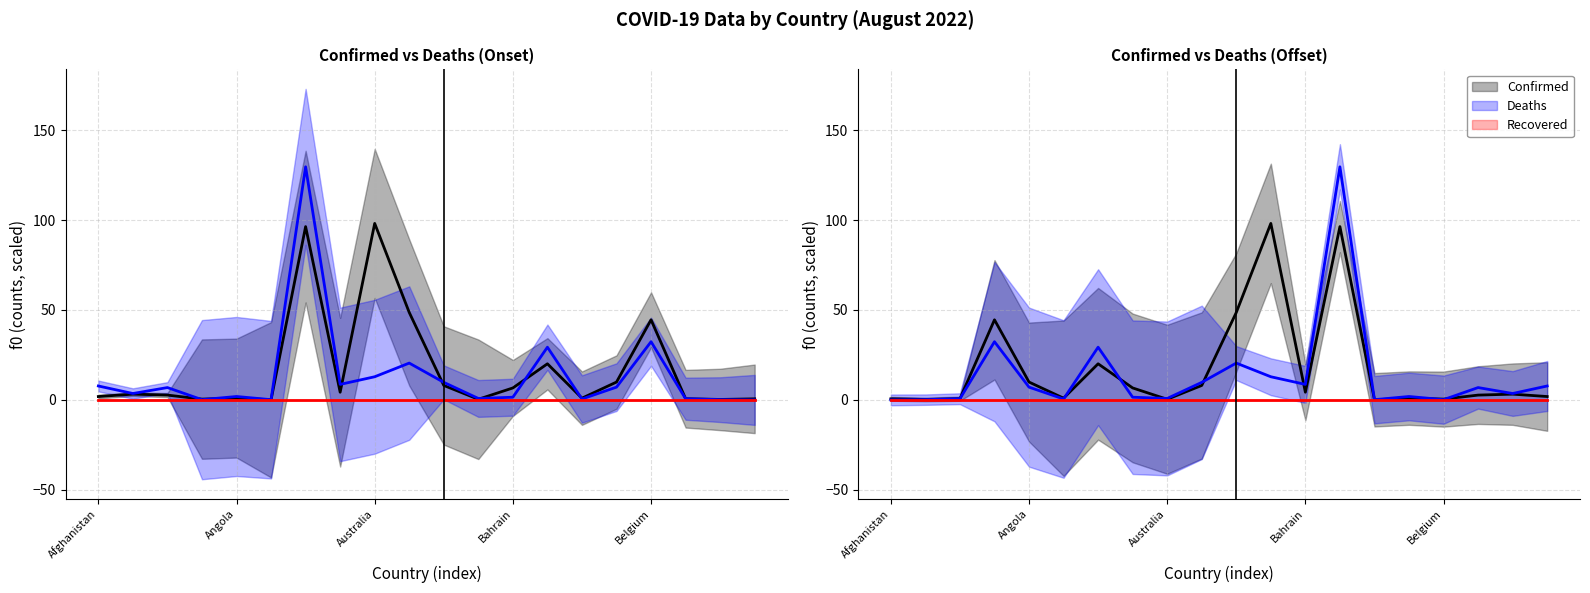

What is the difference between the Confirmed values at Australia and 13?

95.7